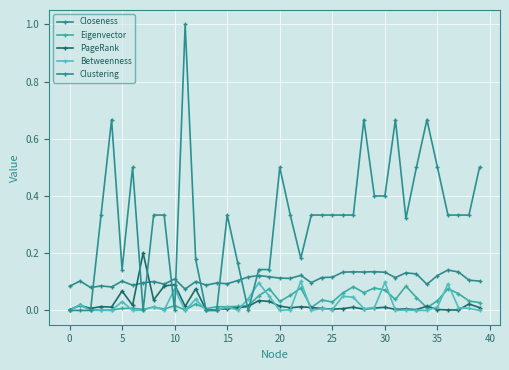

At how many categories does at least one series exceed 0?

40